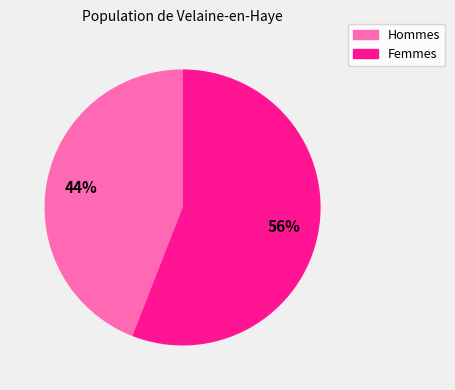

Is there any slice that represents more than half of the pie?

Yes